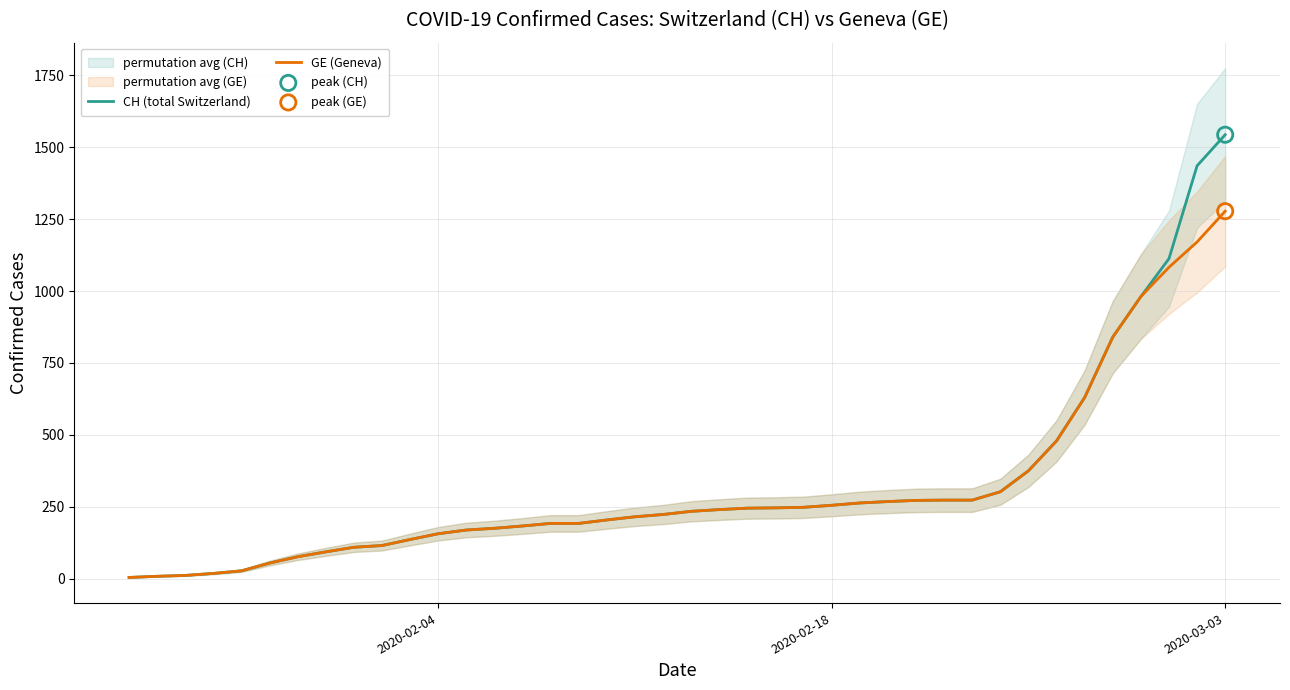

What is the highest value of the GE (Geneva) series?

1278